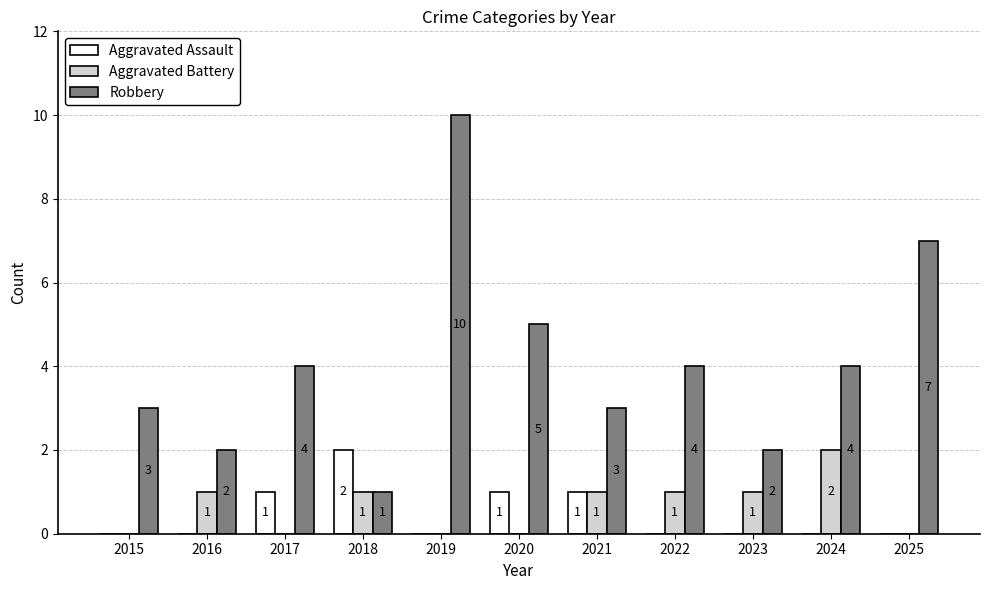

What is the sum of all Robbery values?

45